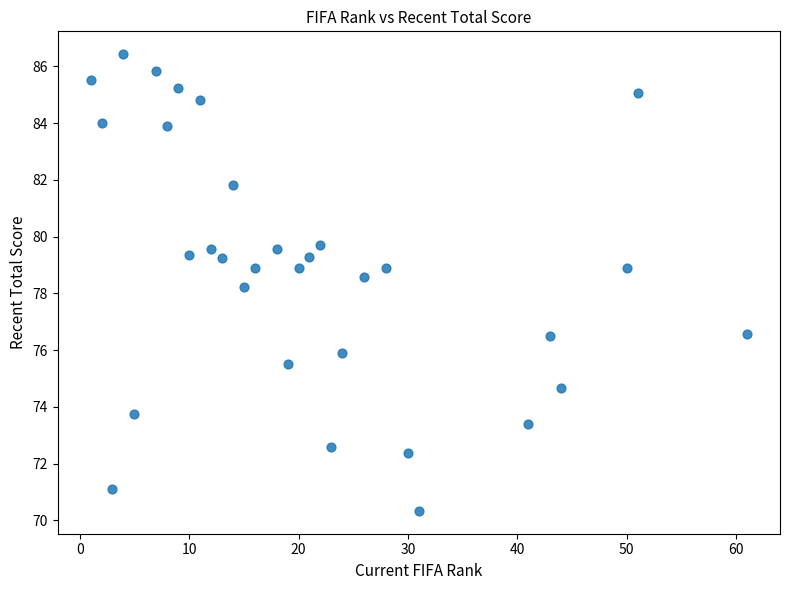

What is the range of X values (max minus min)?

60.0